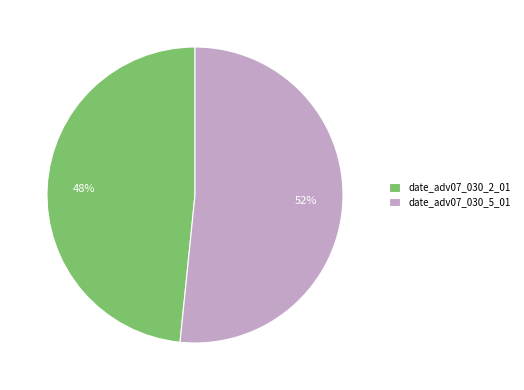

Which slice is the largest?

date_adv07_030_5_01